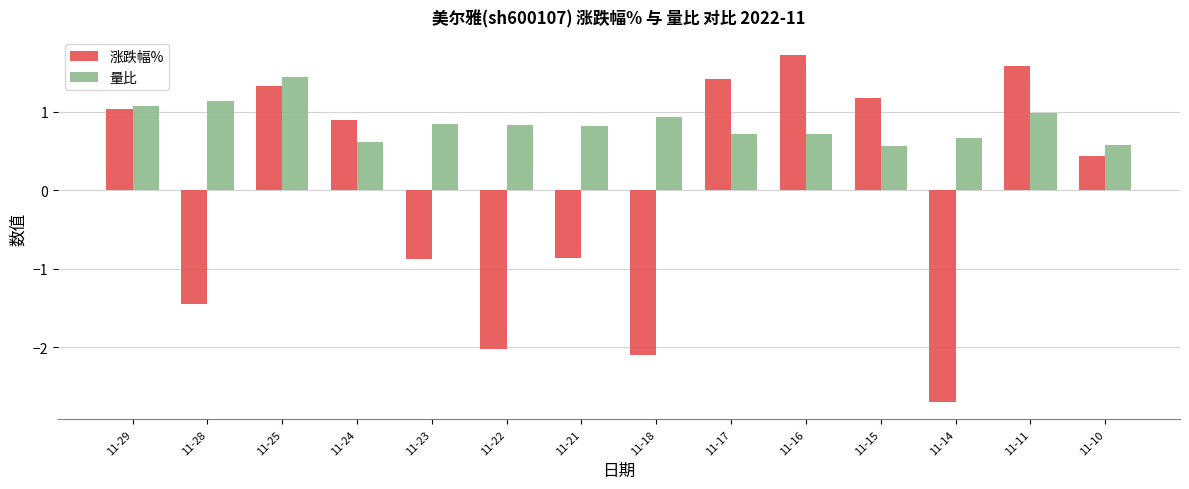

List the series in order of their peak value, lowest first.

量比, 涨跌幅%